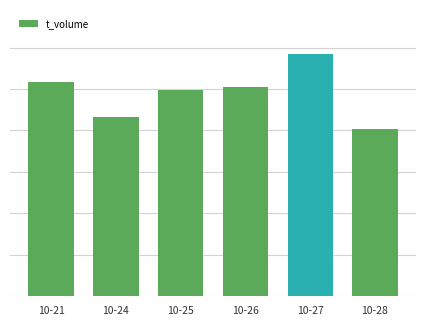

What is the greatest value displayed?

5856